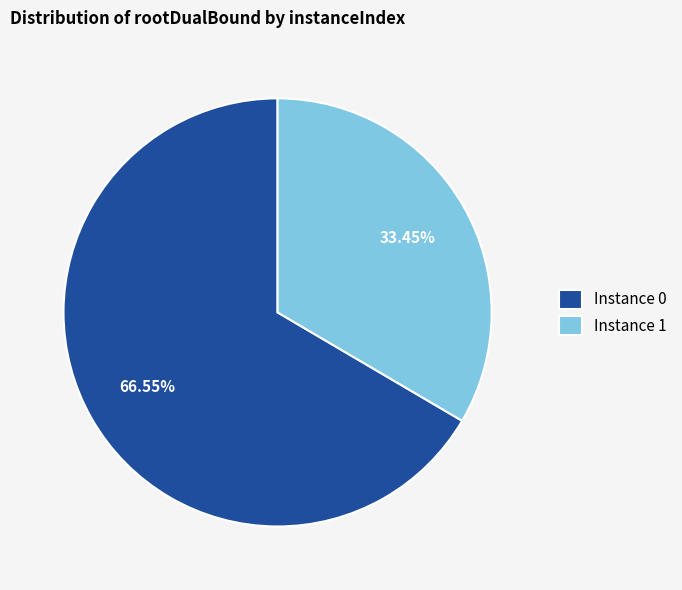

What is the ratio of the value at Instance 0 to the value at Instance 1?

2.0